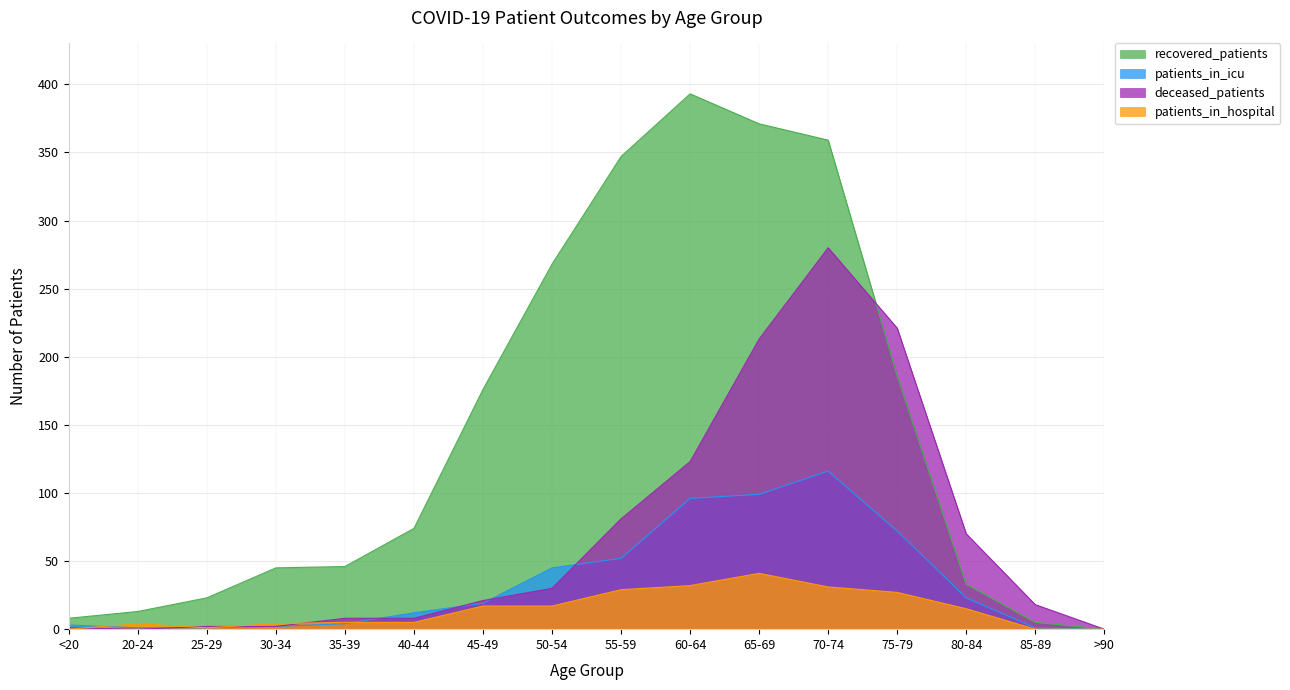

Which series has the widest spread of values?

recovered_patients